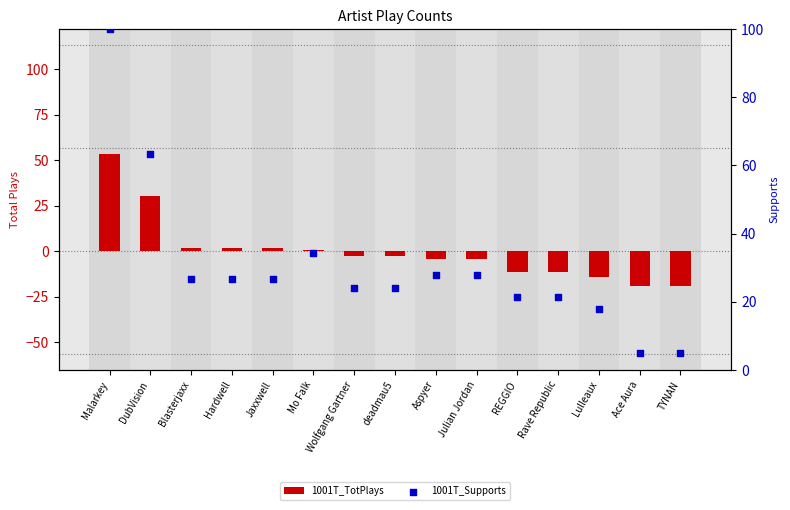

Is the value of 1001T_Supports at DubVision greater than the value of 1001T_TotPlays at Wolfgang Gartner?

Yes